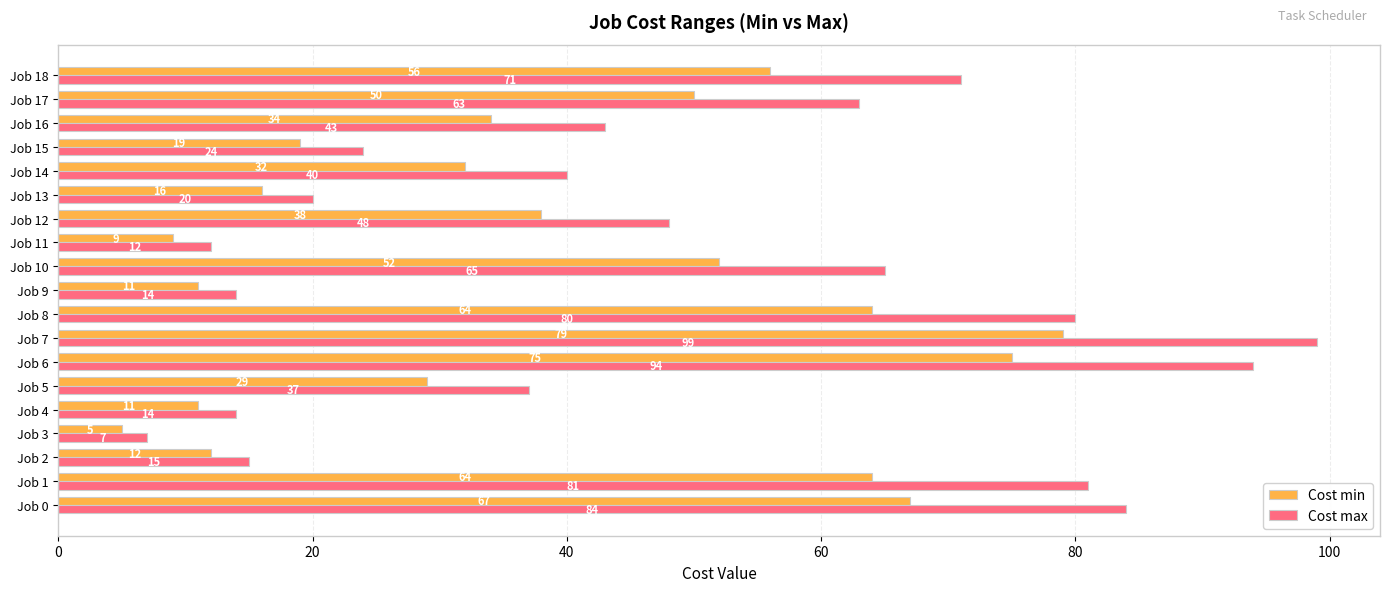

Which series has the largest total across all categories?

Cost max